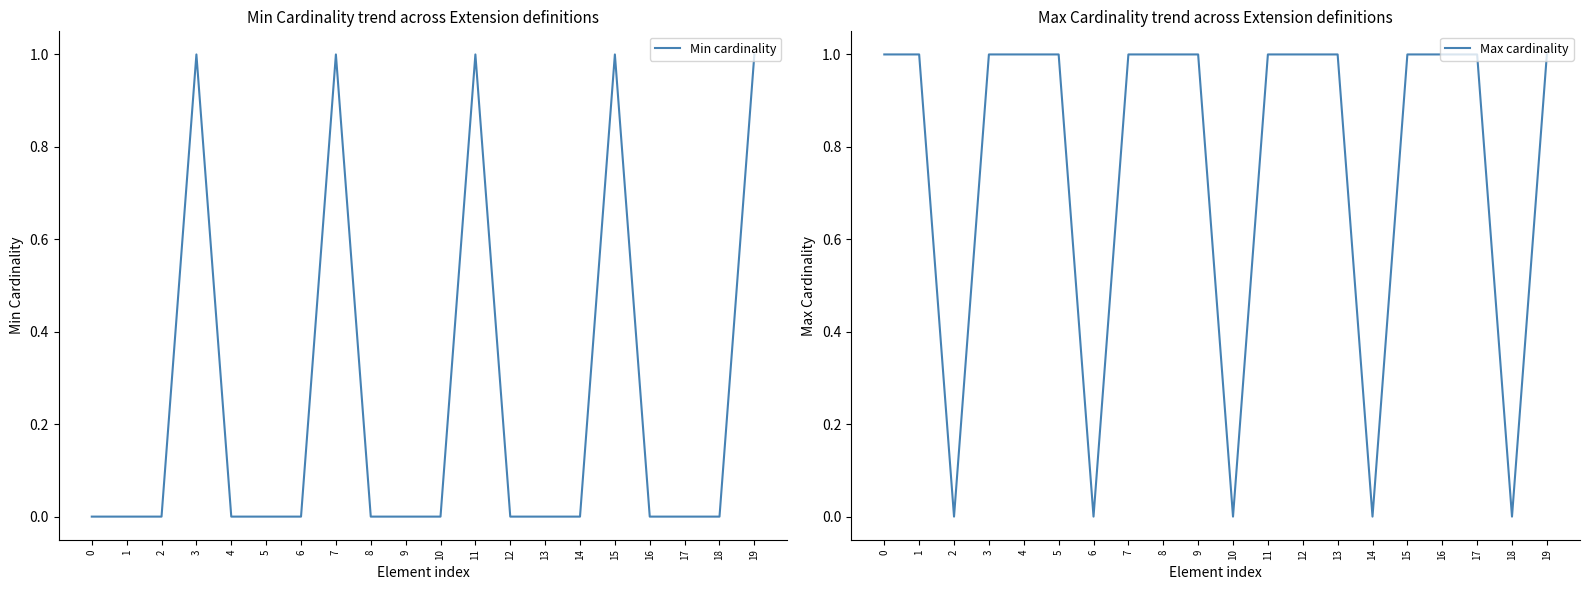

What is the maximum value shown in the chart?

1